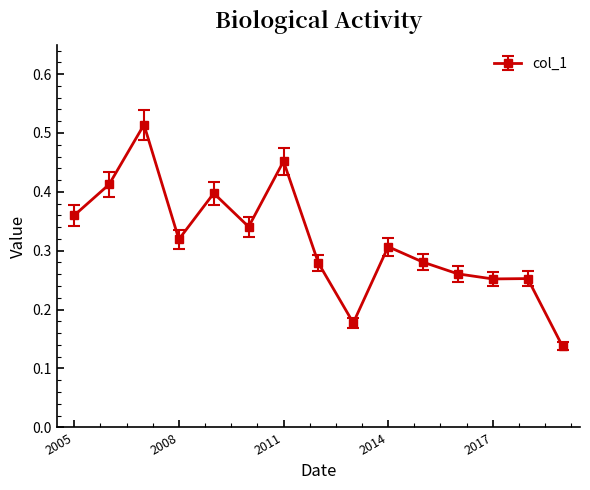

True or false: the data has more than 0 interior local peaks.

True